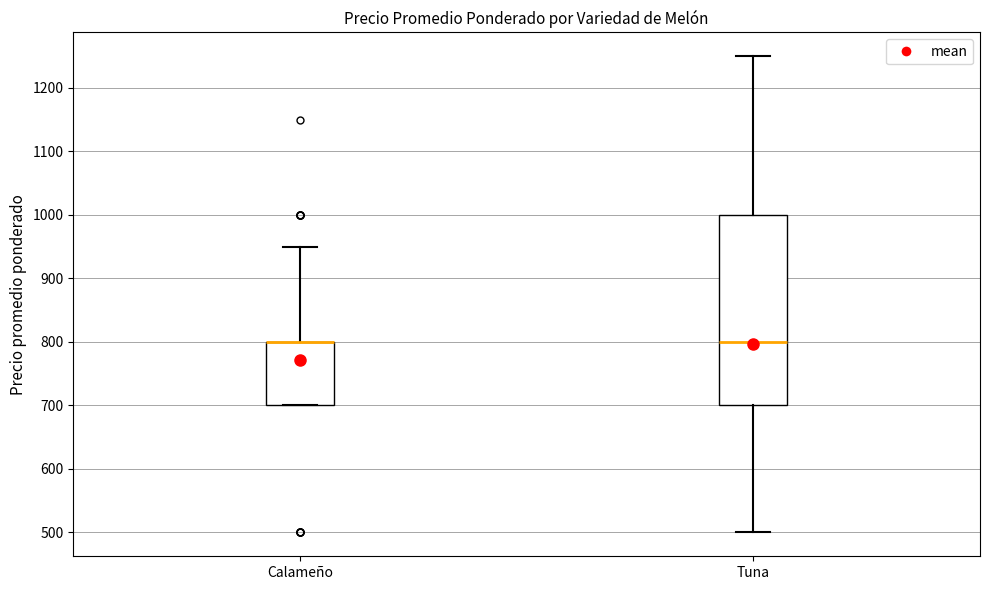

Reading left to right, read every box against the y-axis: the position of its median line, the range the box covers, and the ends of its whiskers. The values are not printed on the chart, so give them approximately, as read against the axis.

Calameño: median 800 (drawn on the box's upper edge), box 700 to 800, whiskers 700 to 950
Tuna: median 800, box 700 to 1000, whiskers 500 to 1250